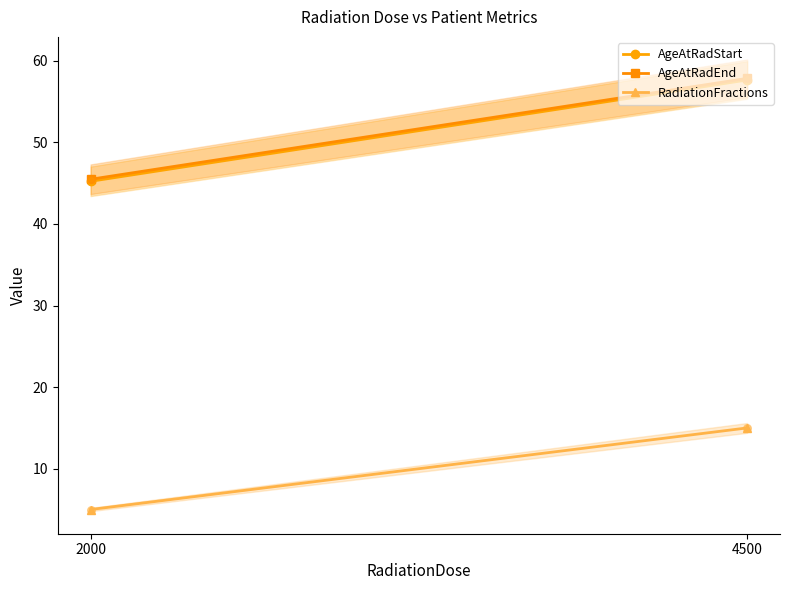

Which series has the largest total across all categories?

AgeAtRadEnd